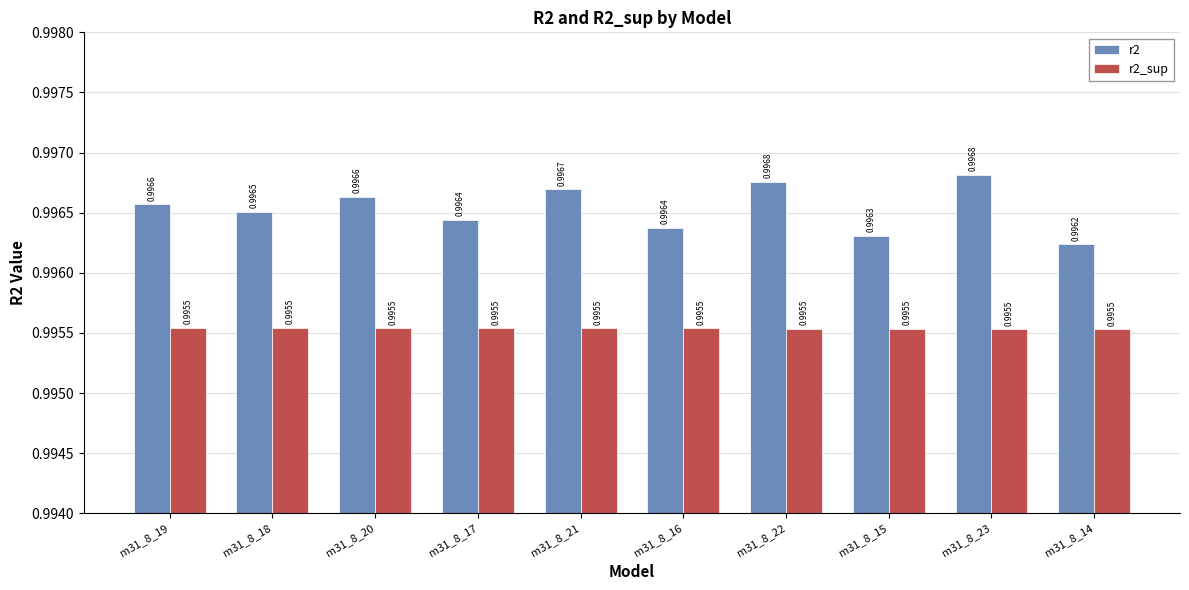

Reading left to right, extract all data points from this chart.

r2: m31_8_19=1.0	m31_8_18=1.0	m31_8_20=1.0	m31_8_17=1.0	m31_8_21=1.0	m31_8_16=1.0	m31_8_22=1.0	m31_8_15=1.0	m31_8_23=1.0	m31_8_14=1.0
r2_sup: m31_8_19=1.0	m31_8_18=1.0	m31_8_20=1.0	m31_8_17=1.0	m31_8_21=1.0	m31_8_16=1.0	m31_8_22=1.0	m31_8_15=1.0	m31_8_23=1.0	m31_8_14=1.0